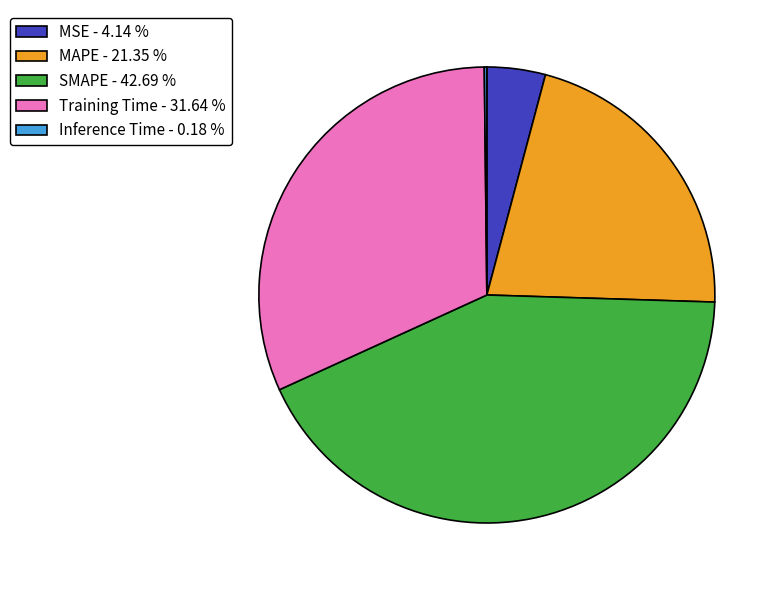

Approximately how many times larger is the value at SMAPE - 42.69 % compared to Training Time - 31.64 %?

1.3